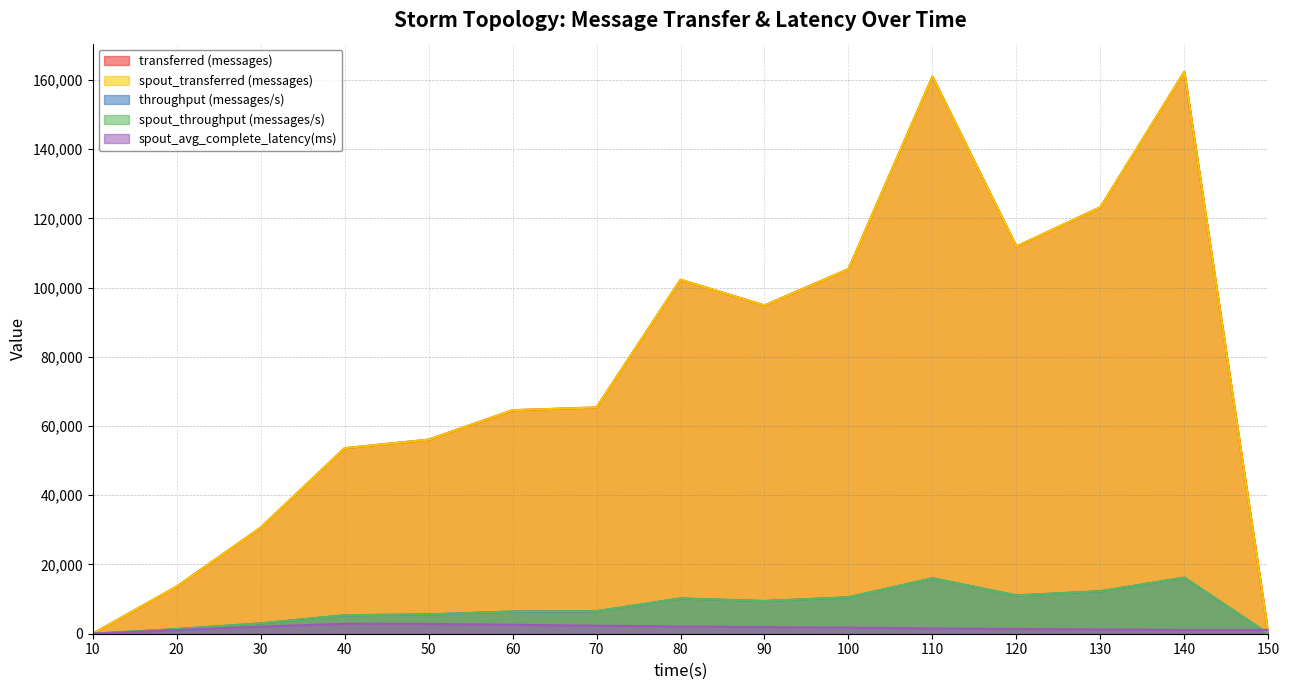

Reading left to right, extract all data points from this chart.

transferred (messages): 10=0.0	20=13620.0	30=30640.0	40=53600.0	50=56080.0	60=64580.0	70=65380.0	80=102280.0	90=94860.0	100=105360.0	110=160980.0	120=111900.0	130=123220.0	140=162360.0	150=0.0
spout_transferred (messages): 10=0.0	20=13620.0	30=30640.0	40=53600.0	50=56080.0	60=64580.0	70=65380.0	80=102280.0	90=94860.0	100=105360.0	110=160980.0	120=111900.0	130=123220.0	140=162360.0	150=0.0
throughput (messages/s): 10=0.0	20=1350.0	30=2979.0	40=5344.0	50=5585.0	60=6415.0	70=6508.0	80=10192.0	90=9444.0	100=10516.0	110=16016.0	120=11071.0	130=12271.0	140=16203.0	150=0.0
spout_throughput (messages/s): 10=0.0	20=1350.0	30=2979.0	40=5344.0	50=5585.0	60=6415.0	70=6508.0	80=10192.0	90=9444.0	100=10516.0	110=16016.0	120=11071.0	130=12271.0	140=16203.0	150=0.0
spout_avg_complete_latency(ms): 10=0.0	20=1055.5	30=2053.9	40=2880.2	50=2825.2	60=2589.8	70=2324.9	80=2104.9	90=1921.4	100=1763.7	110=1541.7	120=1362.7	130=1255.2	140=1099.6	150=1099.6